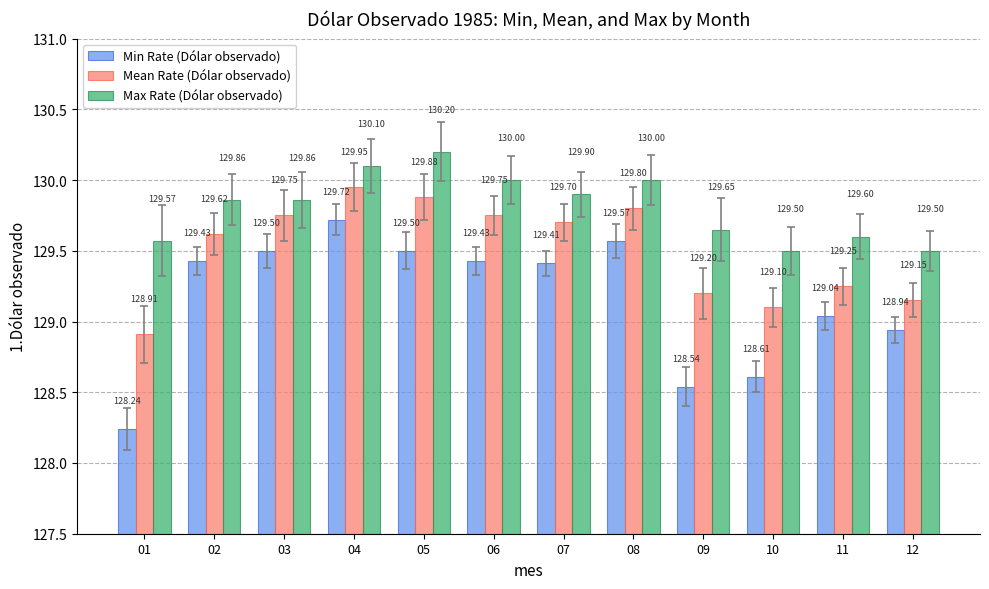

At how many categories does at least one series exceed 129?

12